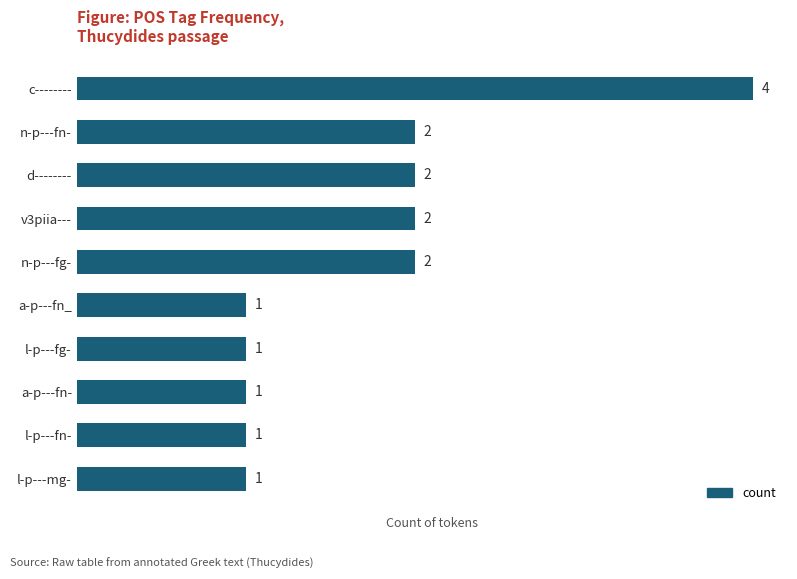

What is the value of the 4th bar from the top?

2